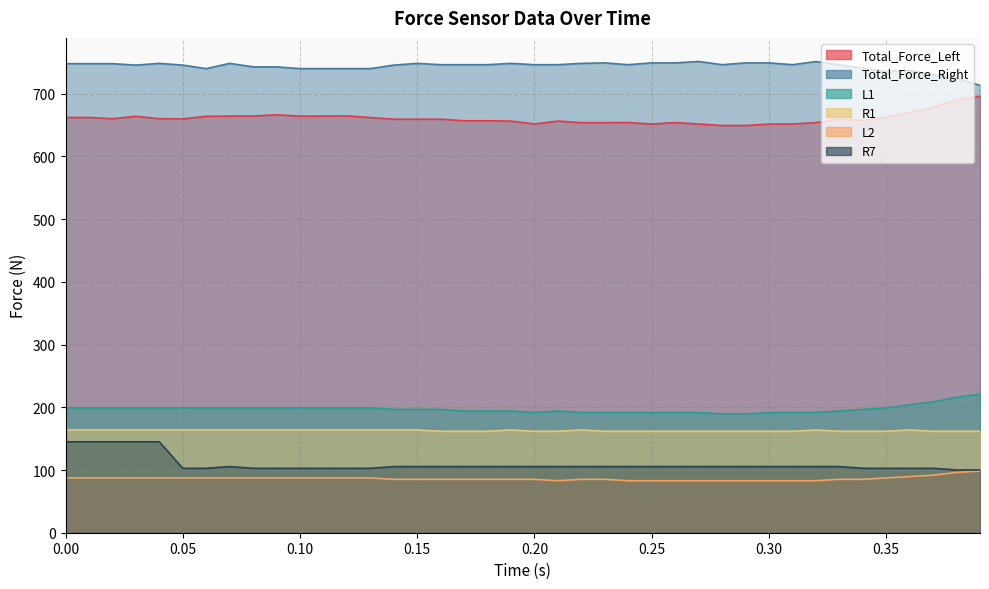

Reading left to right, extract all data points from this chart.

Total_Force_Left: 0.0=662.2	0.01=662.2	0.02=660.2	0.03=664.1	0.04=660.2	0.05=660.0	0.06=664.1	0.07=664.4	0.08=664.5	0.09=666.5	0.1=664.3	0.11=664.4	0.12=664.7	0.13=662.1	0.14=659.5	0.15=659.5	0.16=659.5	0.17=656.9	0.18=656.9	0.19=656.4	0.2=651.9	0.21=656.5	0.22=654.0	0.23=654.0	0.24=654.1	0.25=651.8	0.26=654.1	0.27=651.8	0.28=649.3	0.29=649.3	0.3=651.8	0.31=651.8	0.32=654.1	0.33=659.2	0.34=657.6	0.35=662.9	0.36=670.5	0.37=678.0	0.38=690.2	0.39=696.1
Total_Force_Right: 0.0=748.0	0.01=748.0	0.02=748.0	0.03=745.7	0.04=748.4	0.05=745.7	0.06=740.1	0.07=748.4	0.08=742.9	0.09=742.8	0.1=740.1	0.11=740.1	0.12=740.1	0.13=740.1	0.14=745.7	0.15=748.4	0.16=746.4	0.17=746.4	0.18=746.4	0.19=748.4	0.2=746.4	0.21=746.4	0.22=748.4	0.23=749.2	0.24=746.4	0.25=749.2	0.26=749.2	0.27=751.5	0.28=746.4	0.29=749.2	0.3=749.2	0.31=746.4	0.32=751.3	0.33=746.4	0.34=740.7	0.35=735.4	0.36=737.4	0.37=730.1	0.38=724.5	0.39=713.5
L1: 0.0=199.1	0.01=199.1	0.02=199.1	0.03=199.1	0.04=199.1	0.05=199.1	0.06=199.1	0.07=199.1	0.08=199.1	0.09=199.1	0.1=199.1	0.11=199.1	0.12=199.1	0.13=199.1	0.14=196.7	0.15=196.7	0.16=196.7	0.17=194.2	0.18=194.2	0.19=194.2	0.2=191.7	0.21=194.2	0.22=191.7	0.23=191.7	0.24=191.7	0.25=191.7	0.26=191.7	0.27=191.7	0.28=189.3	0.29=189.3	0.3=191.7	0.31=191.7	0.32=191.7	0.33=194.2	0.34=196.7	0.35=199.1	0.36=203.9	0.37=208.8	0.38=216.0	0.39=220.9
R1: 0.0=163.9	0.01=163.9	0.02=163.9	0.03=163.9	0.04=163.9	0.05=163.9	0.06=163.9	0.07=163.9	0.08=163.9	0.09=163.9	0.1=163.9	0.11=163.9	0.12=163.9	0.13=163.9	0.14=163.9	0.15=163.9	0.16=161.8	0.17=161.8	0.18=161.8	0.19=163.9	0.2=161.8	0.21=161.8	0.22=163.9	0.23=161.8	0.24=161.8	0.25=161.8	0.26=161.8	0.27=161.8	0.28=161.8	0.29=161.8	0.3=161.8	0.31=161.8	0.32=163.9	0.33=161.8	0.34=161.8	0.35=161.8	0.36=163.9	0.37=161.8	0.38=161.8	0.39=161.8
L2: 0.0=87.3	0.01=87.3	0.02=87.3	0.03=87.3	0.04=87.3	0.05=87.3	0.06=87.3	0.07=87.3	0.08=87.3	0.09=87.3	0.1=87.3	0.11=87.3	0.12=87.3	0.13=87.3	0.14=85.1	0.15=85.1	0.16=85.1	0.17=85.1	0.18=85.1	0.19=85.1	0.2=85.1	0.21=82.9	0.22=85.1	0.23=85.1	0.24=82.9	0.25=82.9	0.26=82.9	0.27=82.9	0.28=82.9	0.29=82.9	0.3=82.9	0.31=82.9	0.32=82.9	0.33=85.1	0.34=85.1	0.35=87.3	0.36=89.5	0.37=91.7	0.38=96.1	0.39=98.3
R7: 0.0=145.0	0.01=145.0	0.02=145.0	0.03=145.0	0.04=145.0	0.05=102.7	0.06=102.7	0.07=105.5	0.08=102.7	0.09=102.7	0.1=102.7	0.11=102.7	0.12=102.7	0.13=102.7	0.14=105.5	0.15=105.5	0.16=105.5	0.17=105.5	0.18=105.5	0.19=105.5	0.2=105.5	0.21=105.5	0.22=105.5	0.23=105.5	0.24=105.5	0.25=105.5	0.26=105.5	0.27=105.5	0.28=105.5	0.29=105.5	0.3=105.5	0.31=105.5	0.32=105.5	0.33=105.5	0.34=102.7	0.35=102.7	0.36=102.7	0.37=102.7	0.38=100.1	0.39=100.1